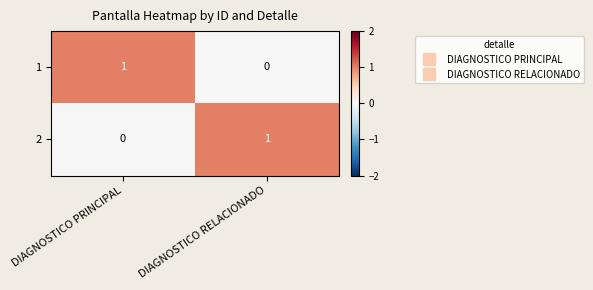

Is it true that 1 equals 1 at DIAGNOSTICO PRINCIPAL?

True